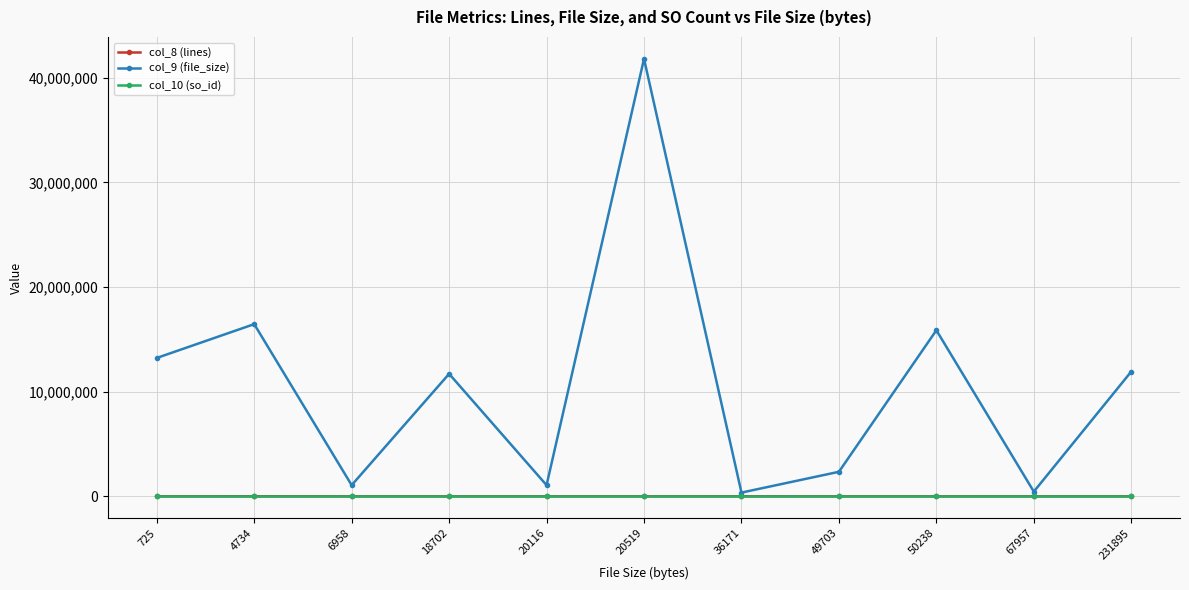

What is the minimum value for col_9 (file_size)?

359788